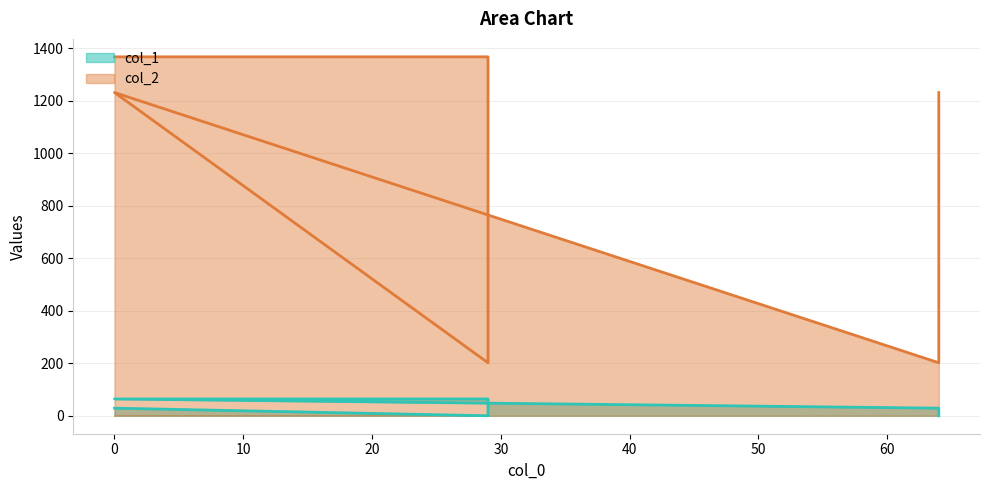

What is the sum of the col_2 values at 0 and 64?

2600